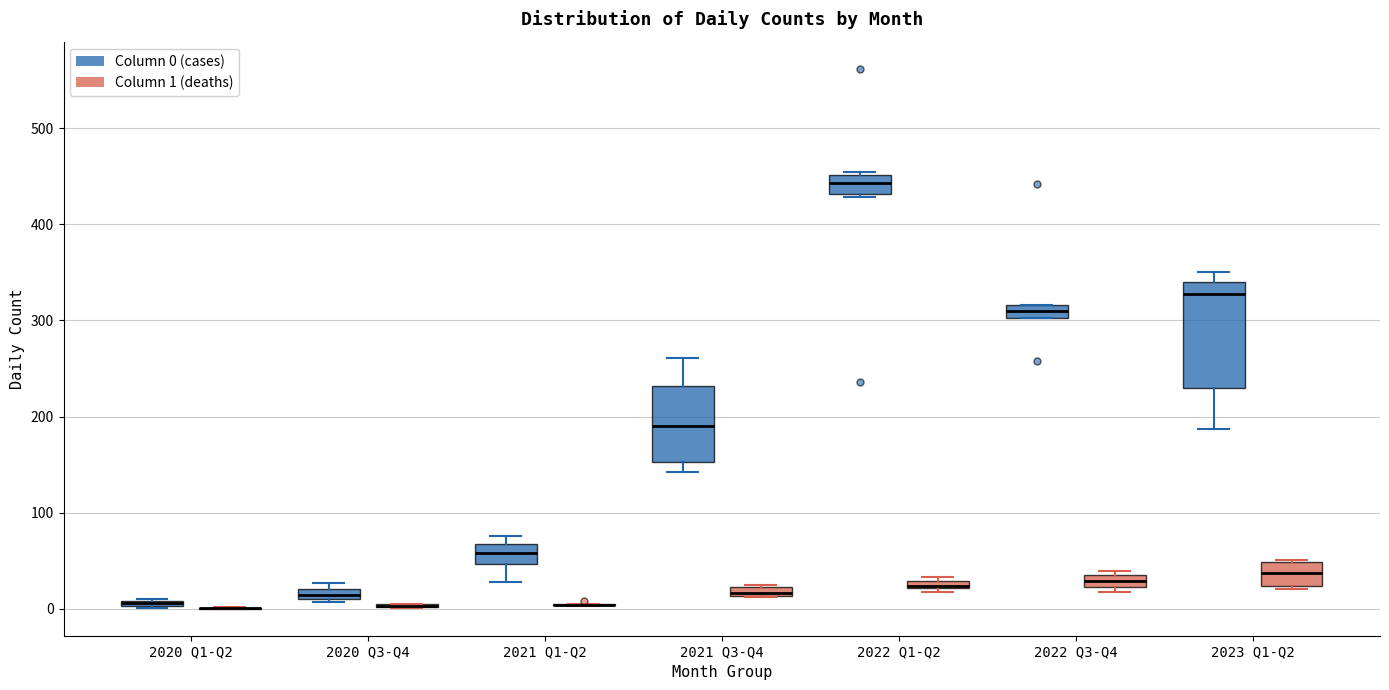

Comparing the boxes themselves (not the whiskers), which one is the tallest?

2023 Q1-Q2 (Column 0 (cases))